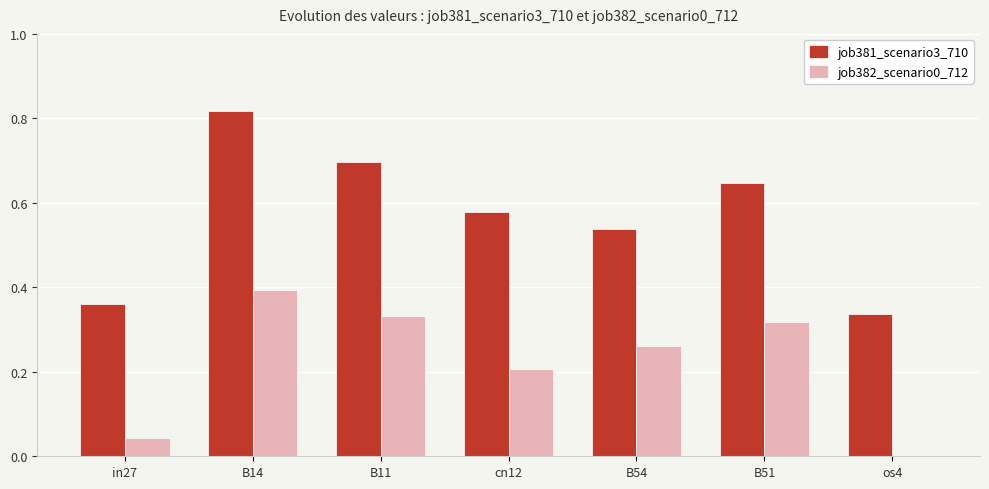

How many data points does each series have?

7